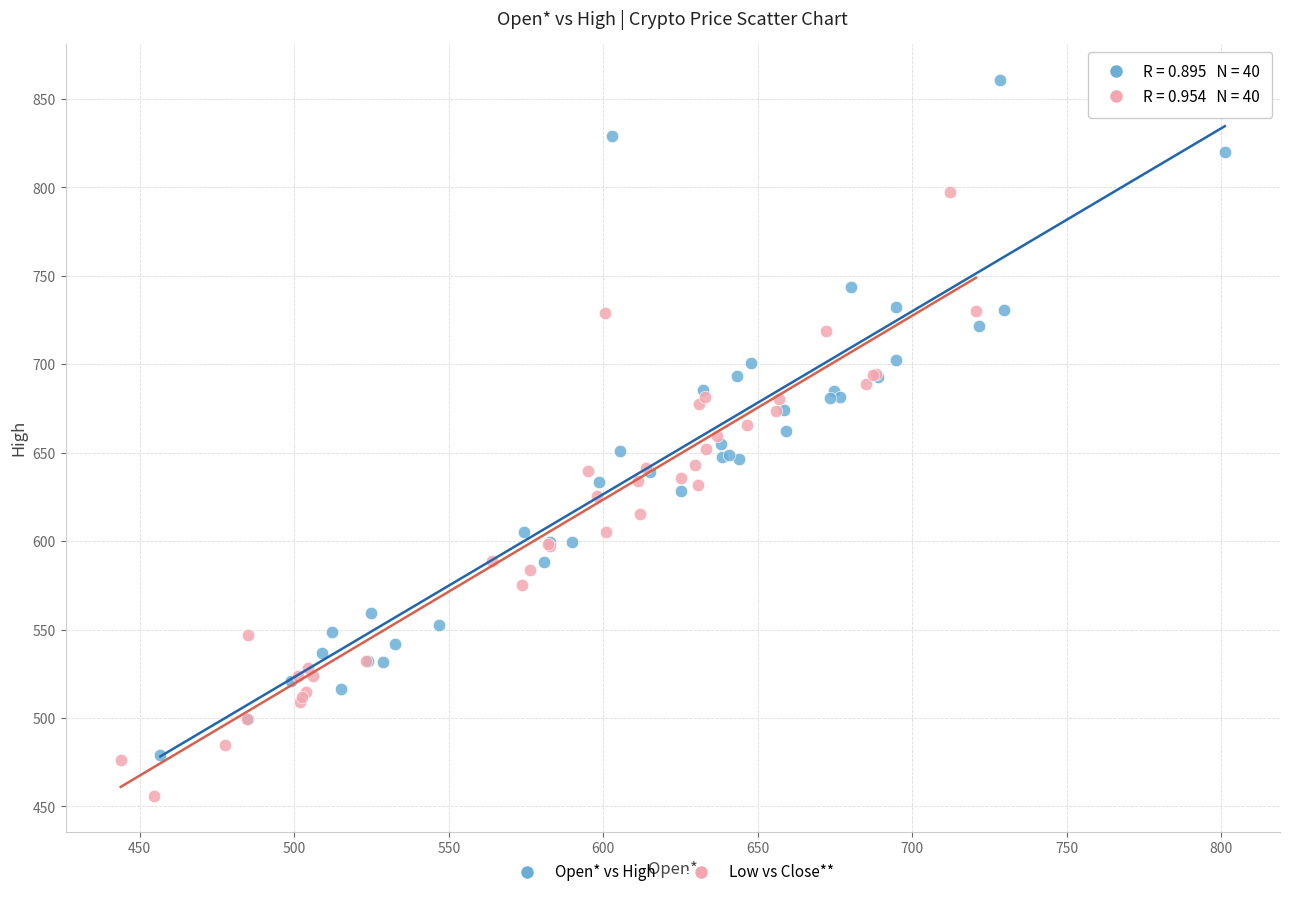

What are all the series names shown in the legend?

Open* vs High, Low vs Close**